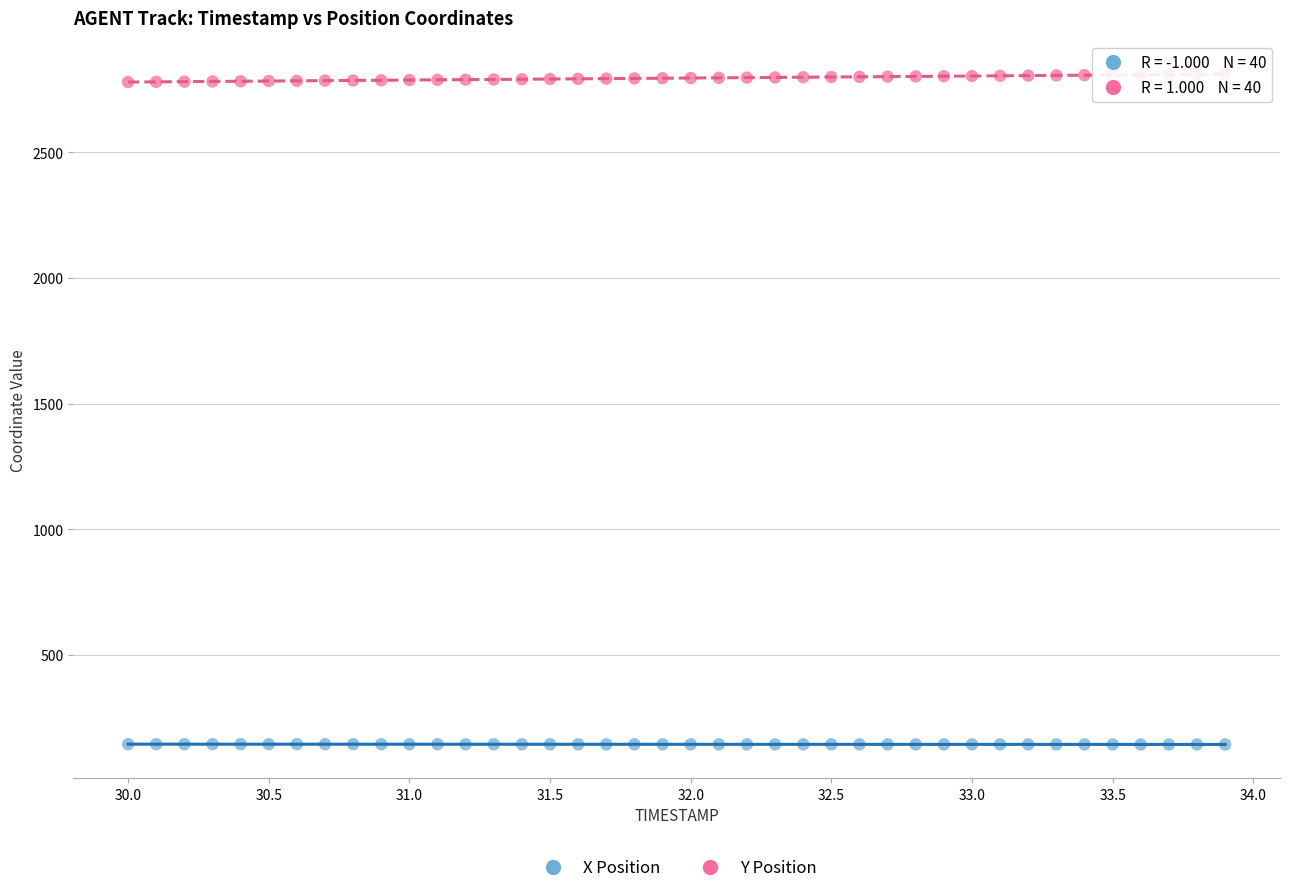

Which series reaches the maximum Y coordinate?

Y Position